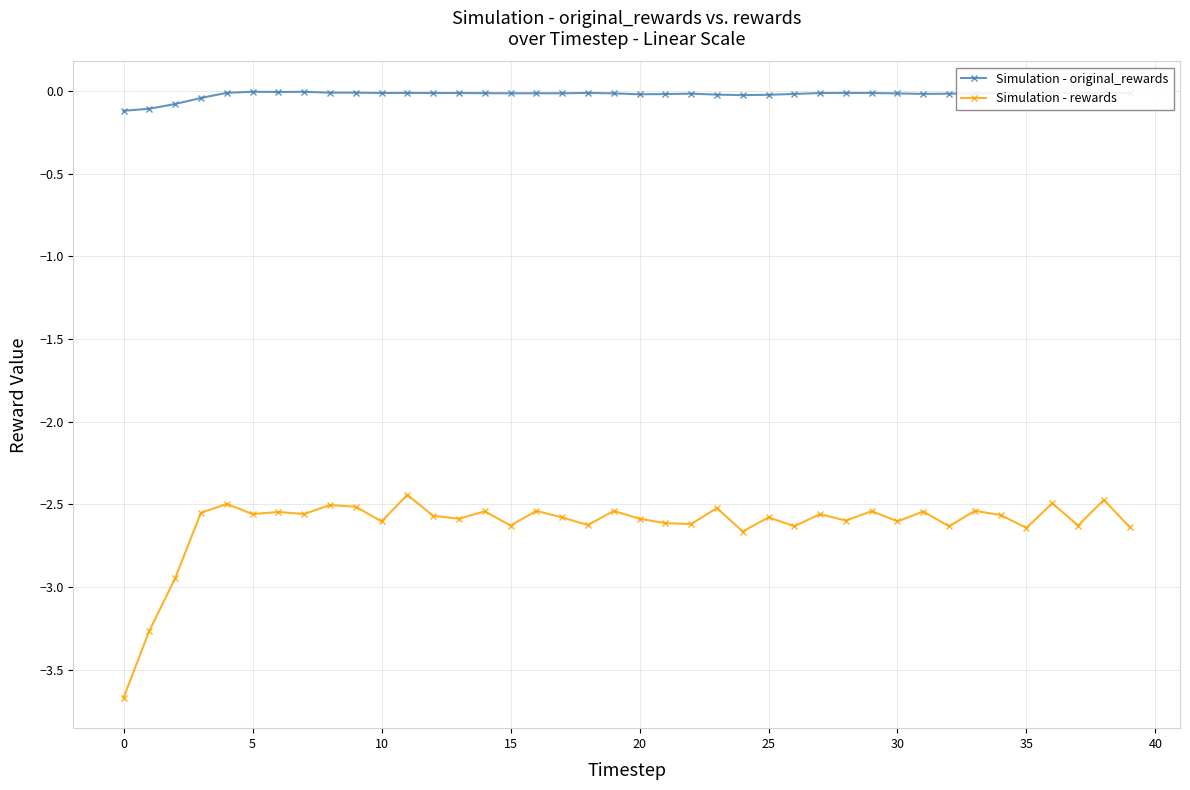

Which series has the largest total across all categories?

Simulation - original_rewards